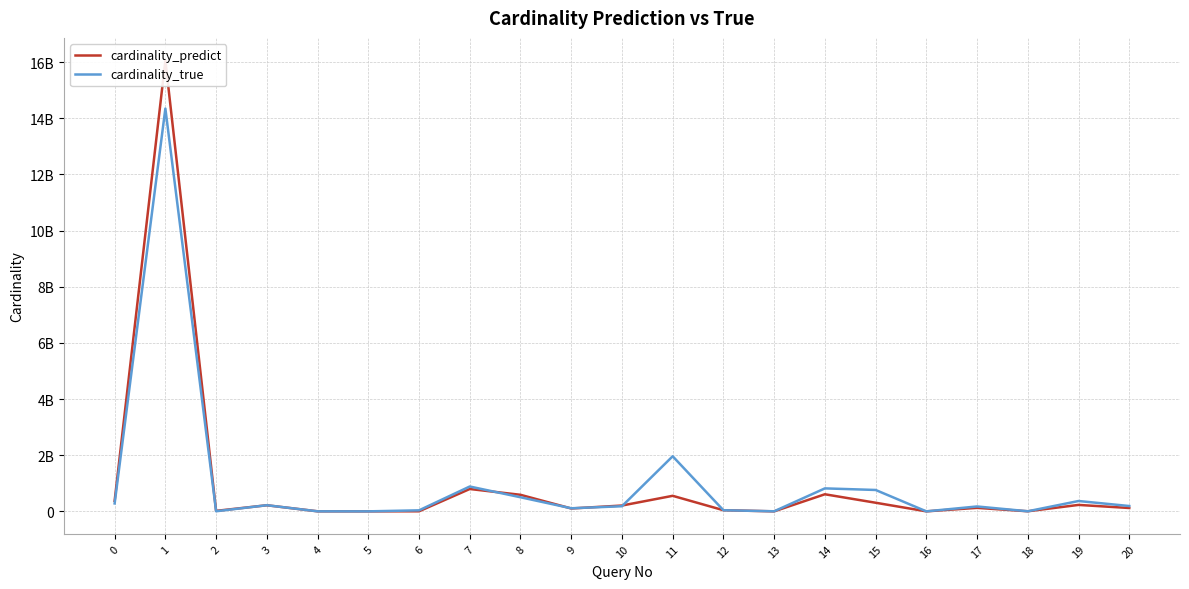

In cardinality_predict, how many points are lower than both neighbors (excluding endpoints)?

6